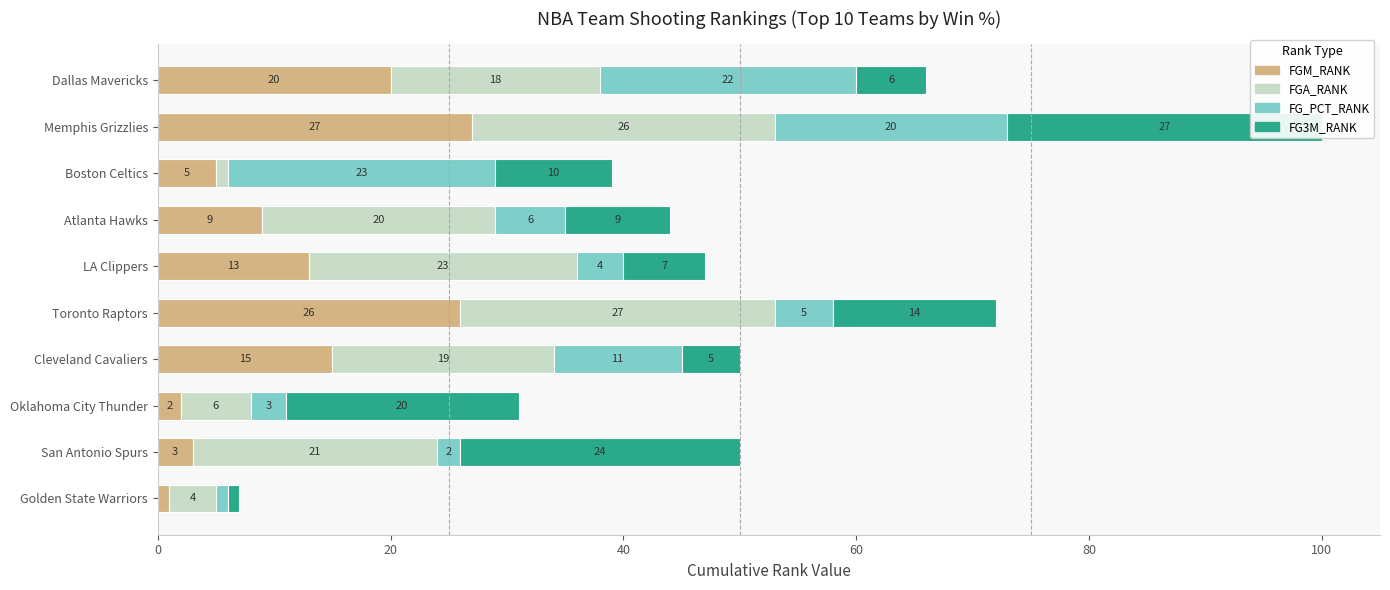

How many values in the FG_PCT_RANK series exceed 6?

4